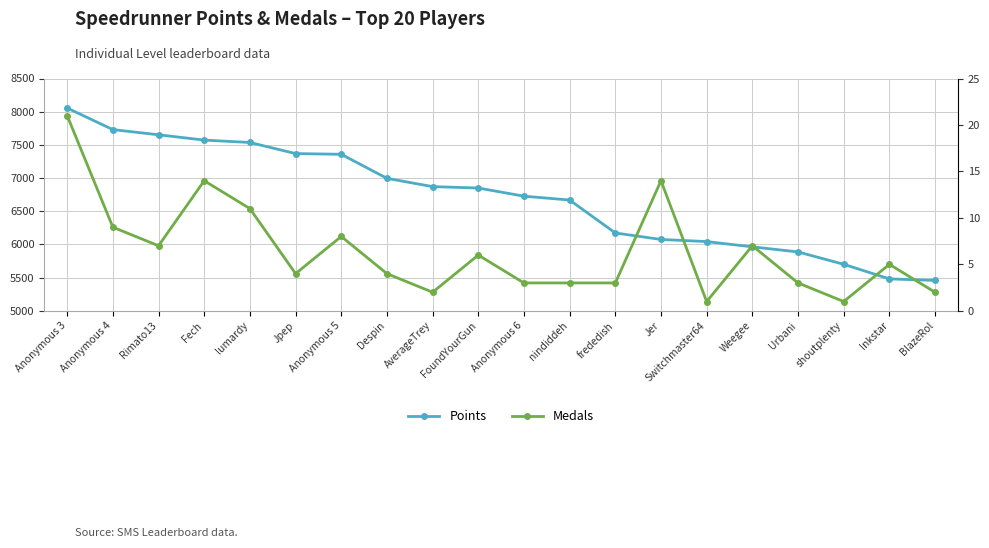

Rank the series by their maximum value, from lowest to highest.

Medals, Points